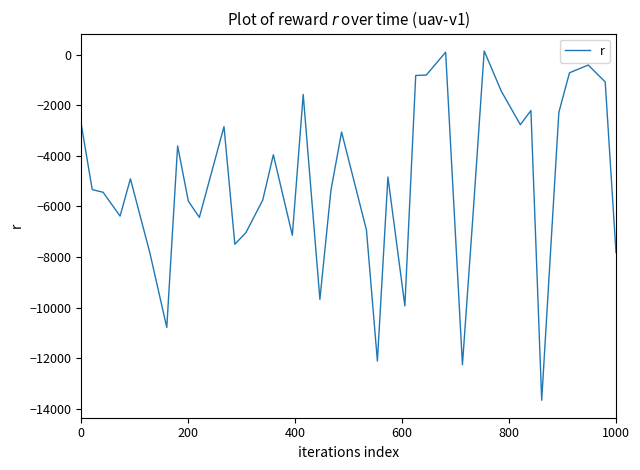

Does the chart have visible grid lines?

No